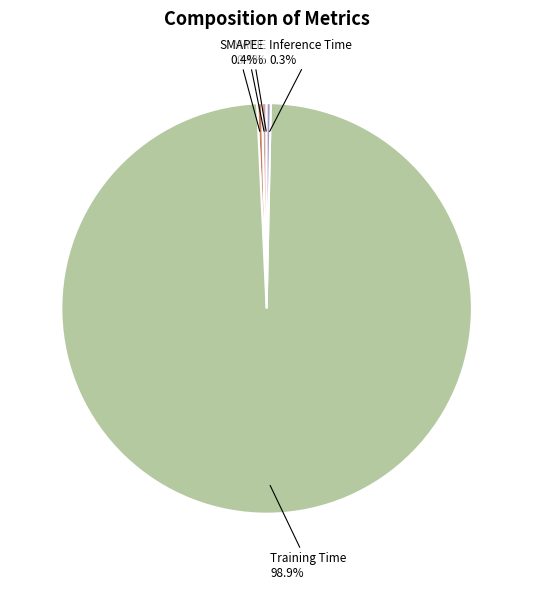

Does any single category account for the majority?

Yes